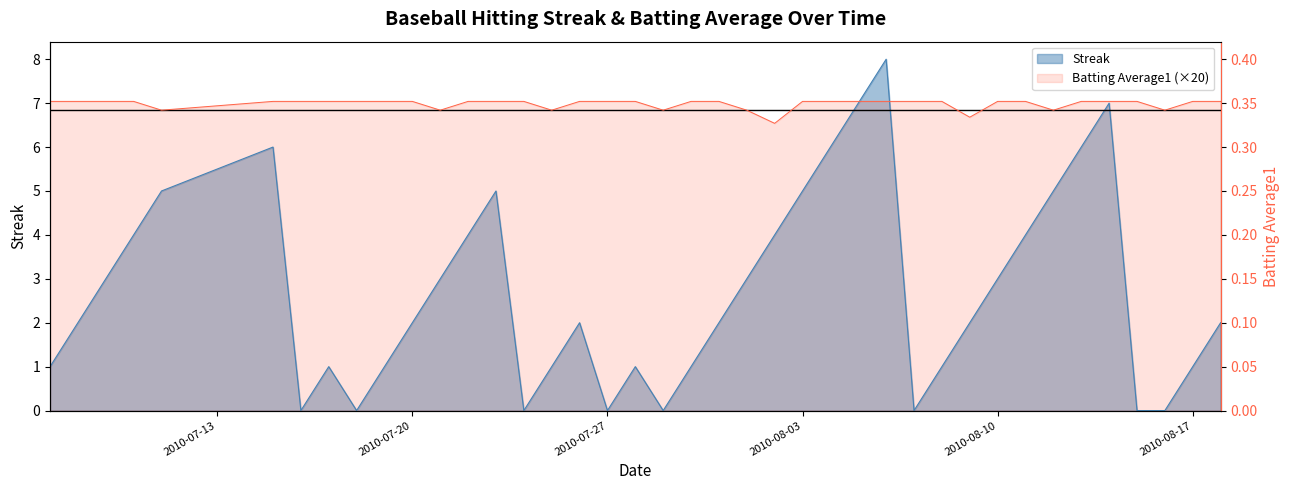

What value does the Batting Average1 series have at 2010-07-25?

6.8